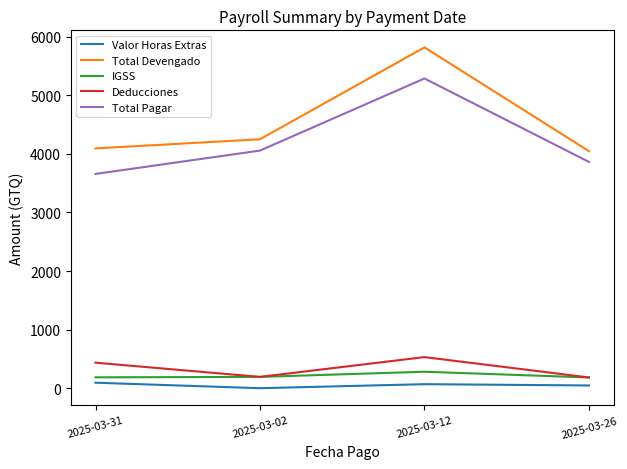

Which series has the widest spread of values?

Total Devengado